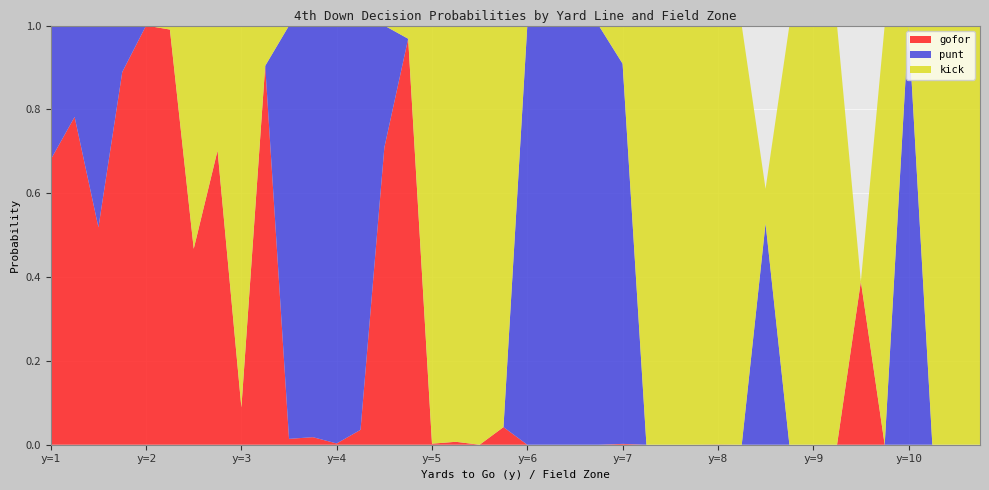

Reading right to left, list all the values displayed in this chart.

gofor: 0.0	0.0	0.0	0.0	0.0	0.4	0.0	0.0	0.0	0.0	0.0	0.0	0.0	0.0	0.0	0.0	0.0	0.0	0.0	0.0	0.0	0.0	0.0	0.0	1.0	0.7	0.0	0.0	0.0	0.0	0.9	0.1	0.7	0.5	1.0	1.0	0.9	0.5	0.8	0.7
punt: 0.0	0.0	0.0	1.0	0.0	0.0	0.0	0.0	0.0	0.5	0.0	0.0	0.0	0.0	0.0	0.9	1.0	1.0	1.0	1.0	0.0	0.0	0.0	0.0	0.0	0.3	1.0	1.0	1.0	1.0	0.0	0.0	0.0	0.0	0.0	0.0	0.1	0.5	0.2	0.3
kick: 1.0	1.0	1.0	0.0	1.0	0.0	1.0	1.0	1.0	0.1	1.0	1.0	1.0	1.0	1.0	0.1	0.0	0.0	0.0	0.0	1.0	1.0	1.0	1.0	0.0	0.0	0.0	0.0	0.0	0.0	0.1	0.9	0.3	0.5	0.0	0.0	0.0	0.0	0.0	0.0